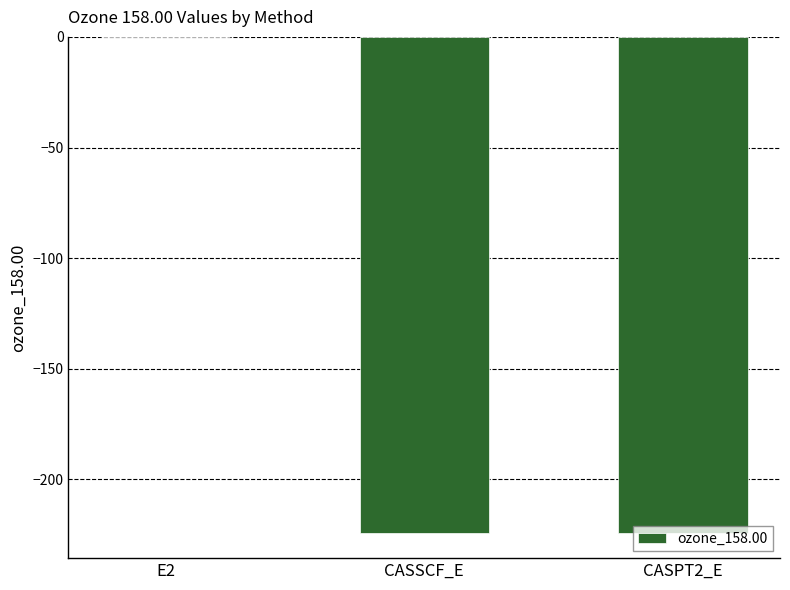

What is the greatest value displayed?

-0.1